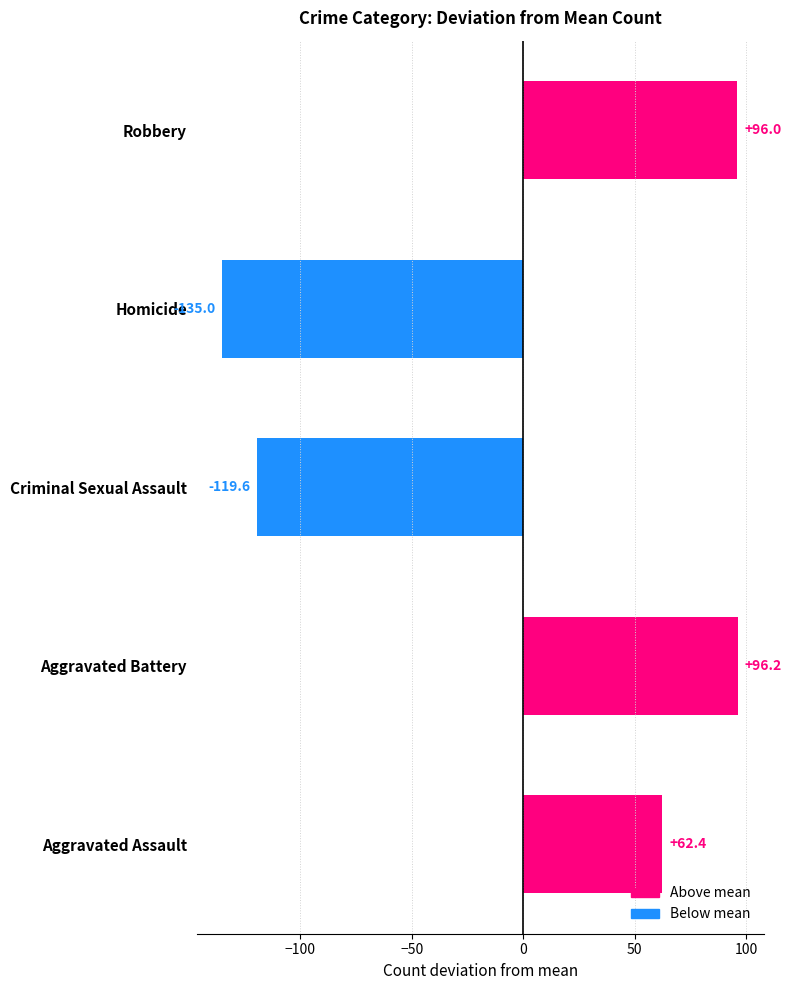

How many values are above zero?

3